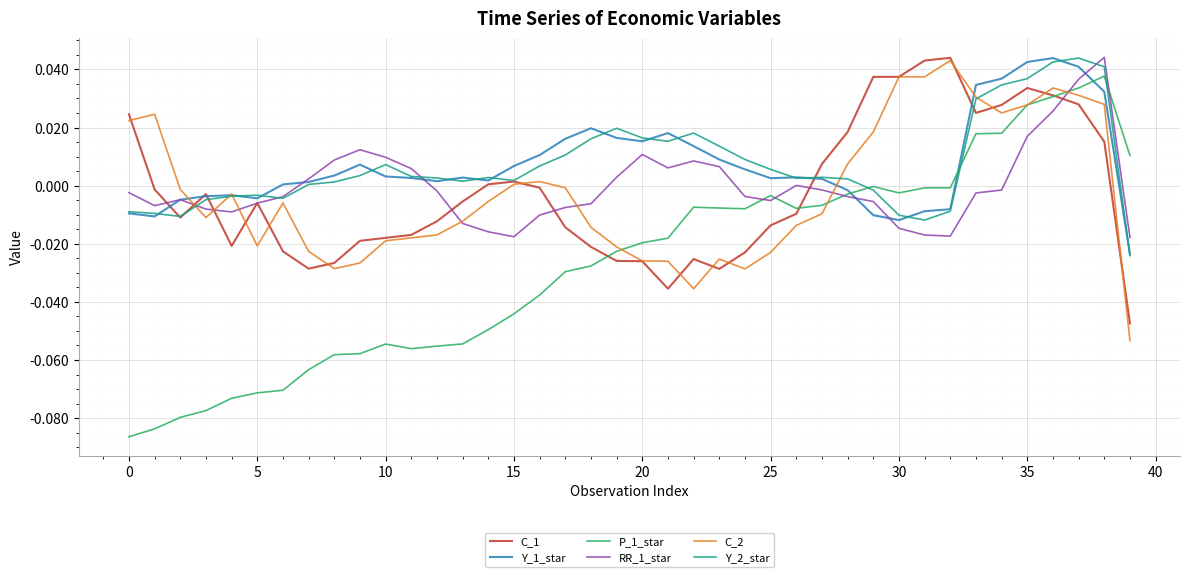

Which series has the largest range (max minus min)?

P_1_star